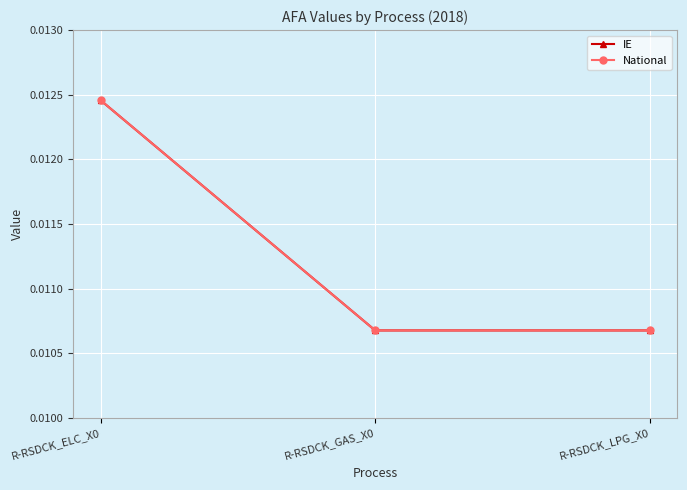

Which series changed the most between R-RSDCK_ELC_X0 and R-RSDCK_GAS_X0?

IE